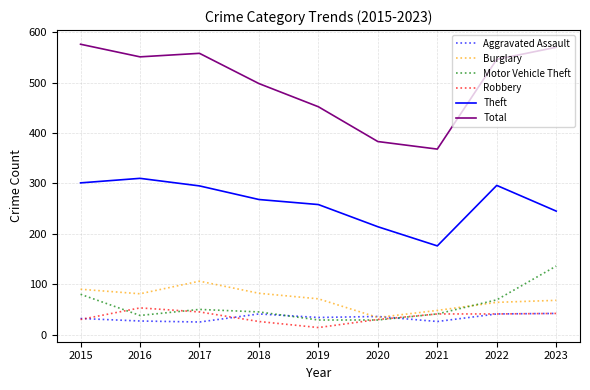

The value of Motor Vehicle Theft at 2023 is 136. True or false?

True